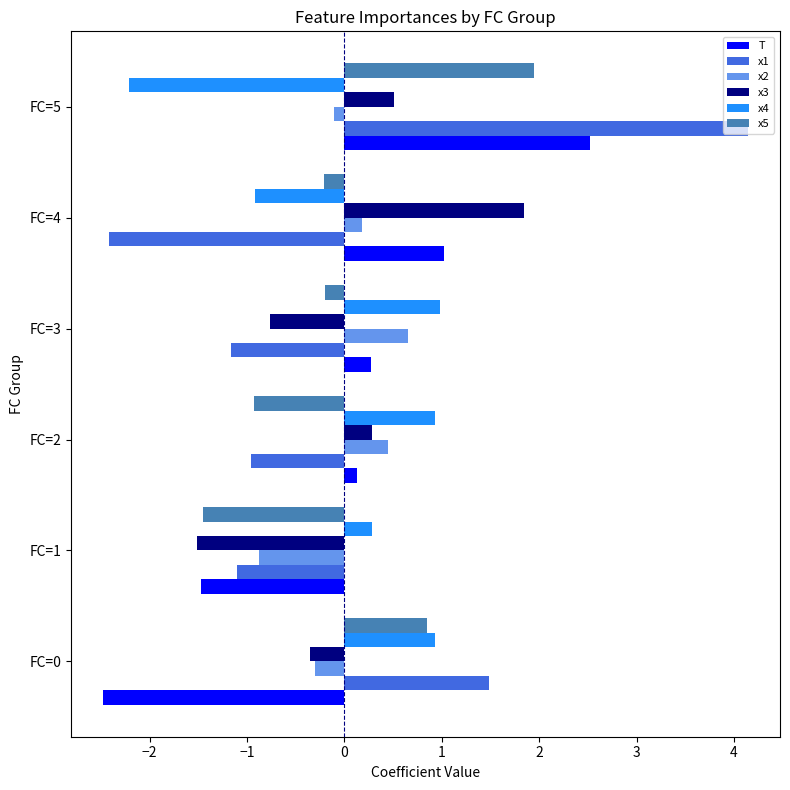

What is the total value across all series at FC=4?

-0.5